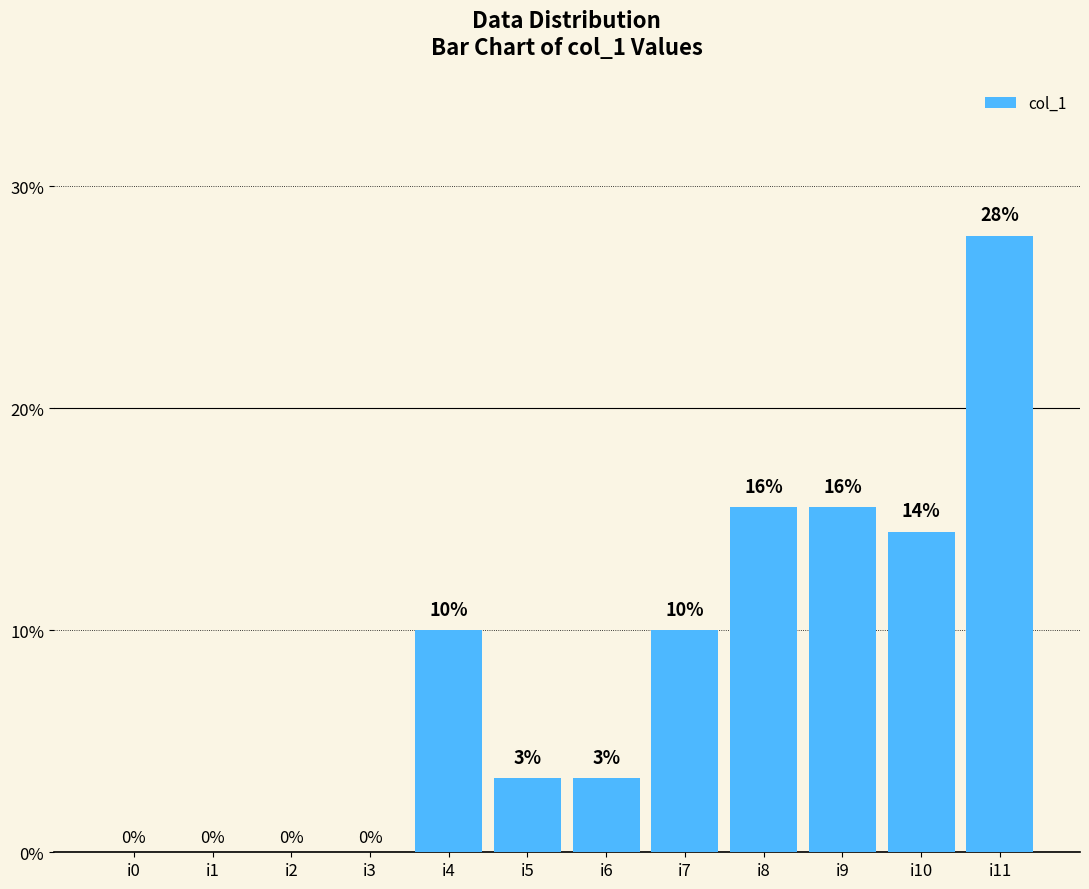

What is the change in value from i4 to i5?

-6.7